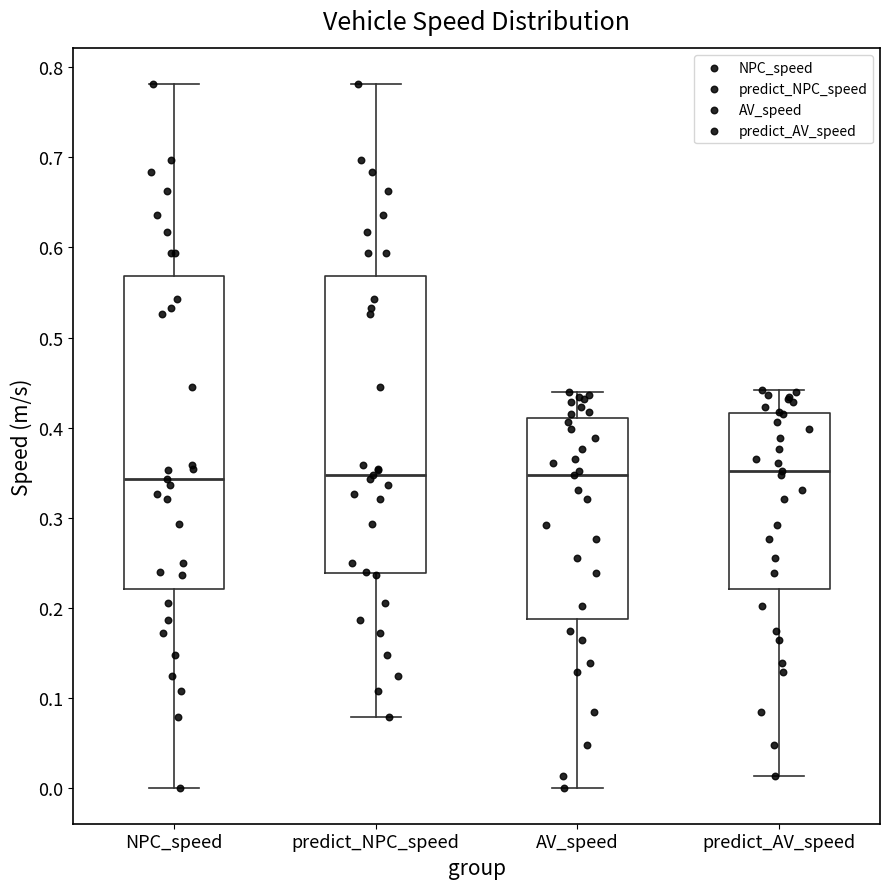

Reading left to right, transcribe this box plot: for each box, give where its median line is, the range the box spans, and where its two whiskers end, as read against the y-axis. The values are not printed on the chart, so give them approximately, as read against the axis.

NPC_speed: median 0.34, box 0.22 to 0.57, whiskers 0.00 to 0.78
predict_NPC_speed: median 0.35, box 0.24 to 0.57, whiskers 0.08 to 0.78
AV_speed: median 0.35, box 0.19 to 0.41, whiskers 0.00 to 0.44
predict_AV_speed: median 0.35, box 0.22 to 0.42, whiskers 0.01 to 0.44